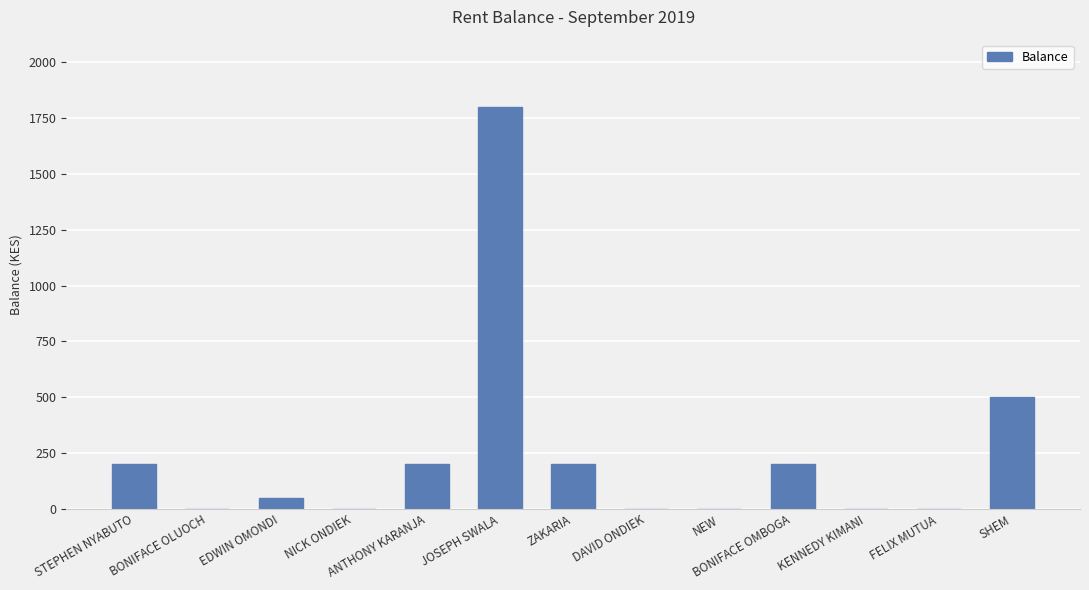

How many data points does each series have?

13